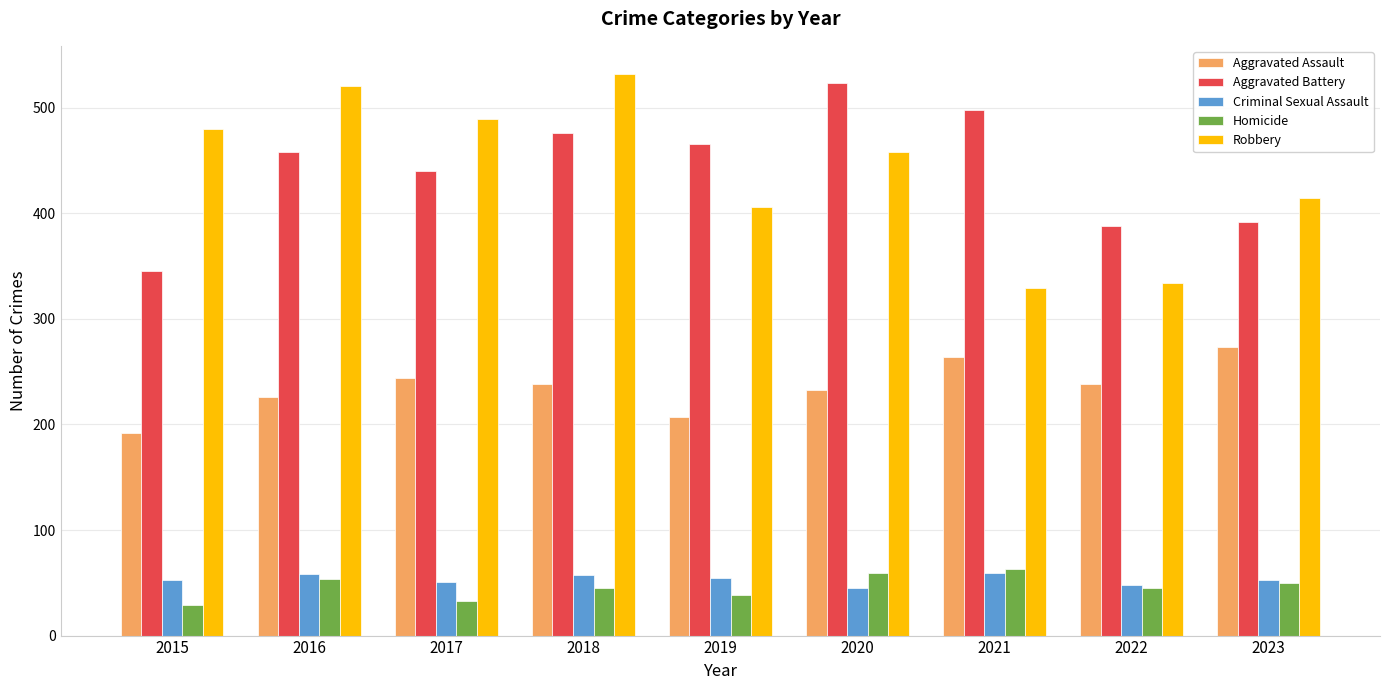

What are all the series names shown in the legend?

Aggravated Assault, Aggravated Battery, Criminal Sexual Assault, Homicide, Robbery